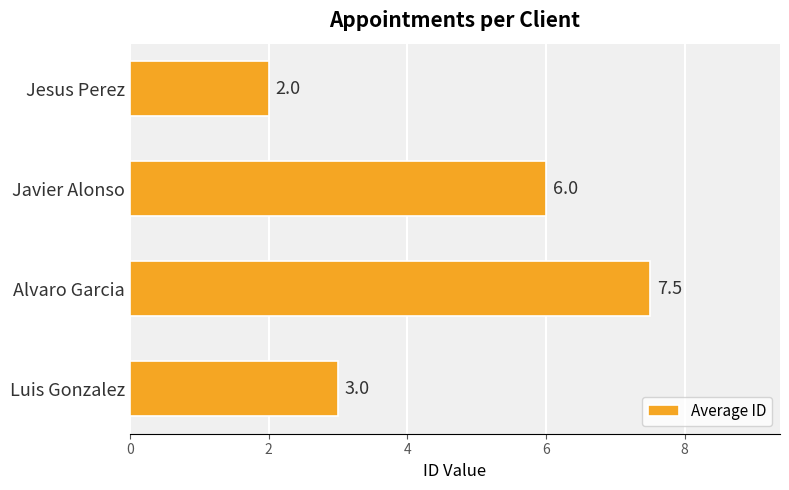

Reading bottom to top, list all the values displayed in this chart.

Luis Gonzalez=3.0	Alvaro Garcia=7.5	Javier Alonso=6.0	Jesus Perez=2.0